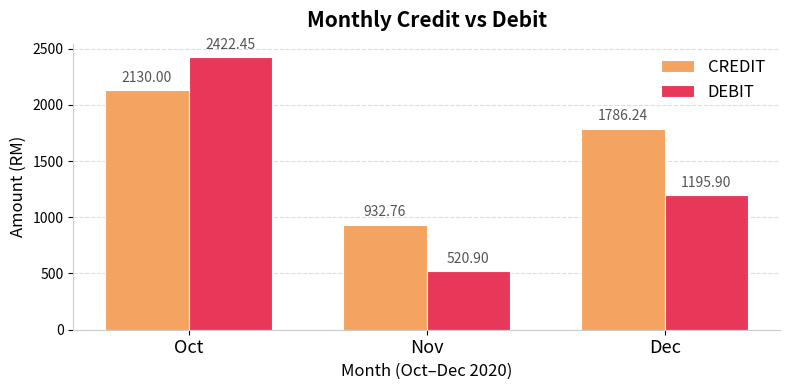

What is the sum of all CREDIT values?

4849.0